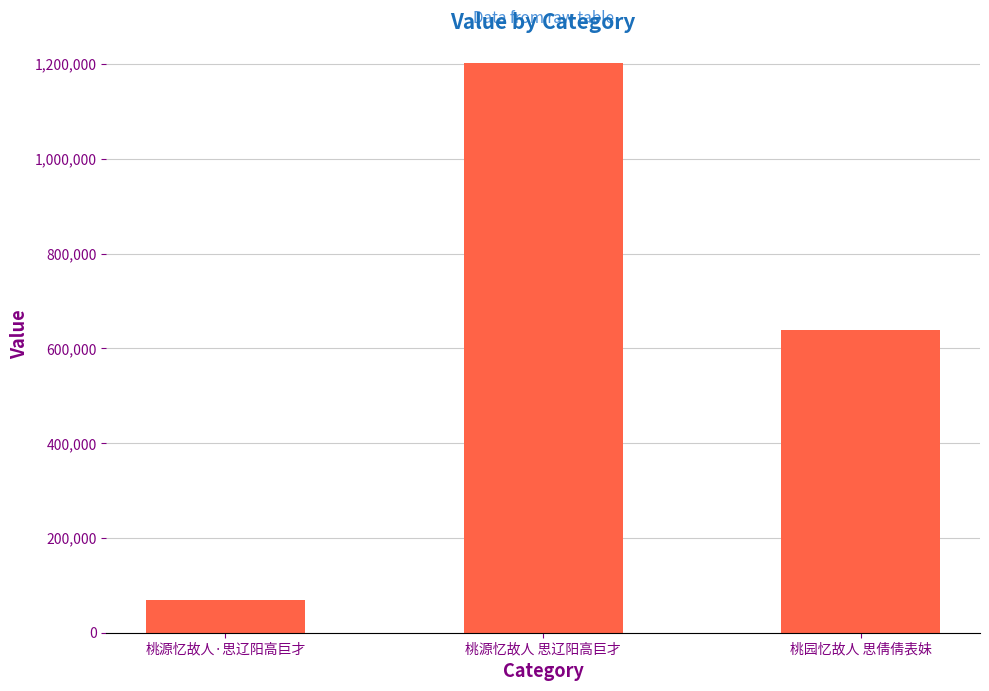

What is the minimum value shown in the chart?

68319